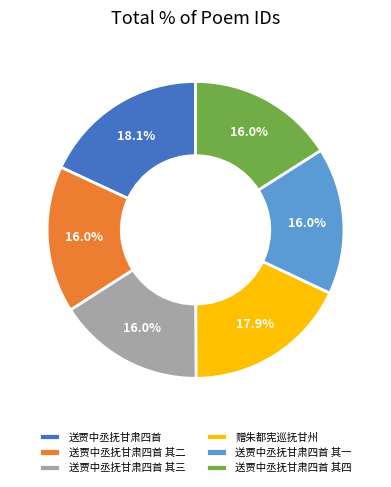

The 赠朱都宪巡抚甘州 slice represents 7% of the pie. True or false?

False